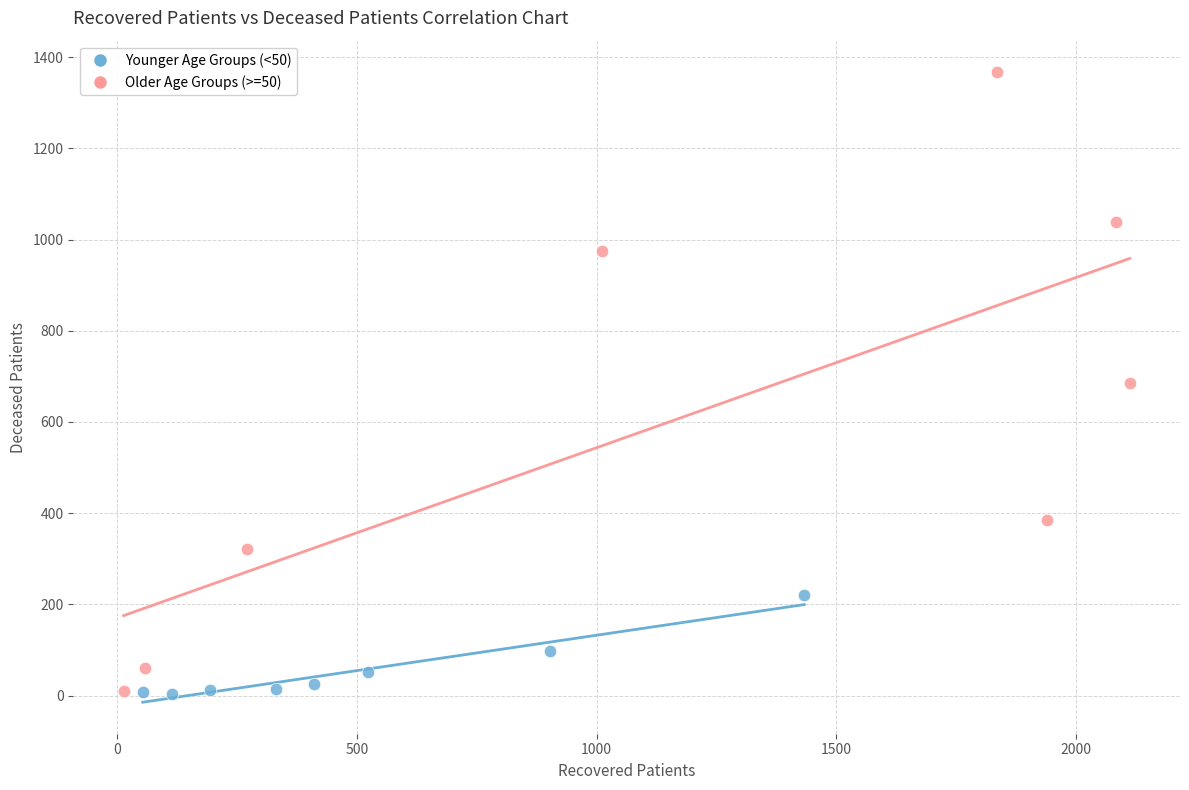

Which series contains the highest Y value?

Older Age Groups (>=50)